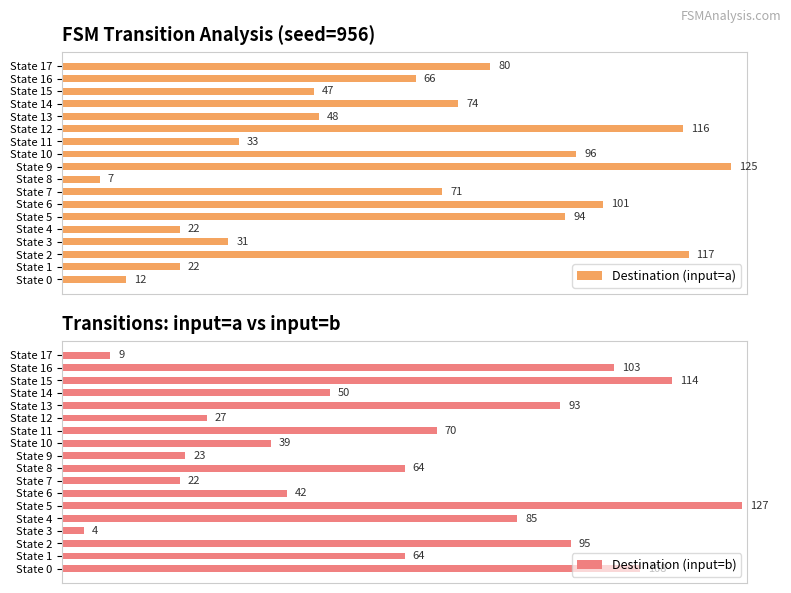

What is the value of the Destination (input=a) bar at the 9th from the left?

7